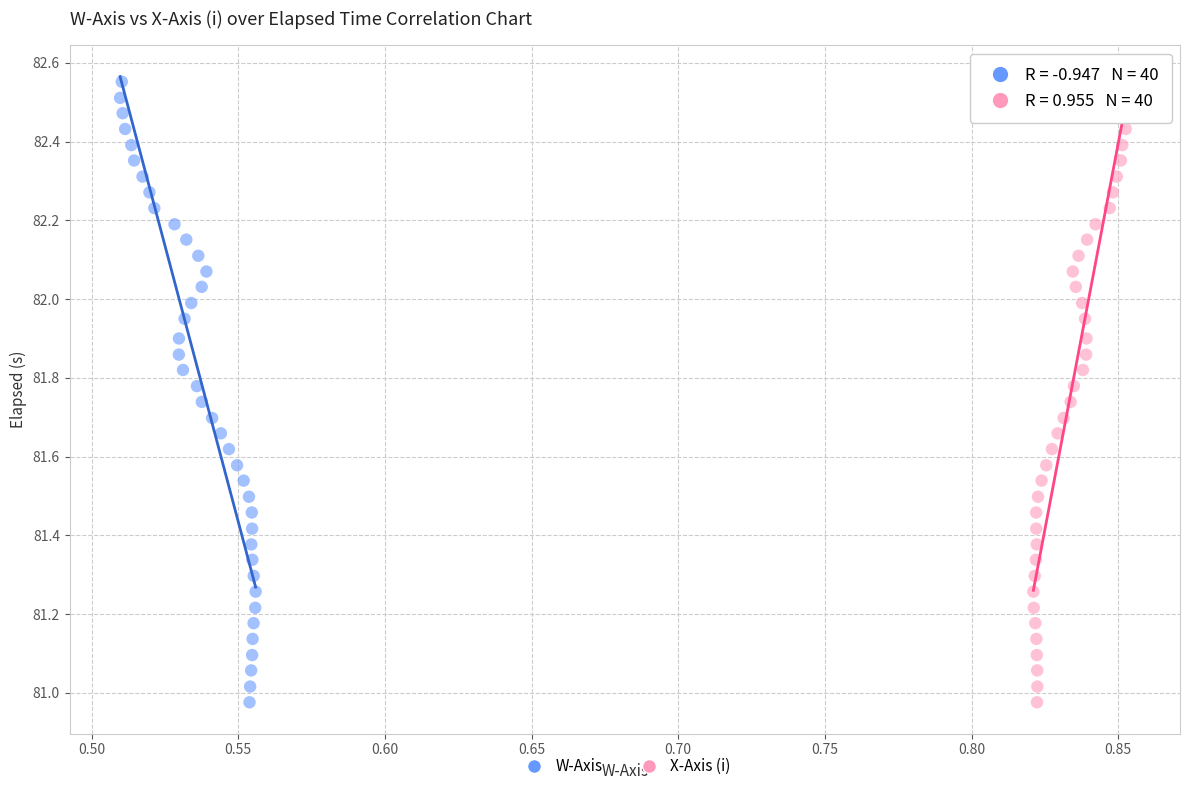

What are all the series names shown in the legend?

W-Axis, X-Axis (i)